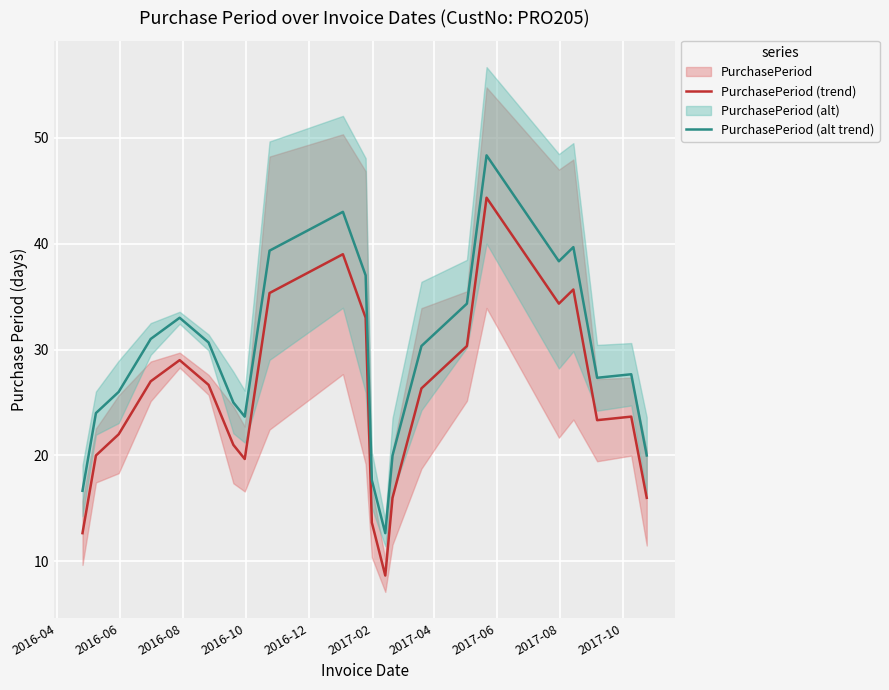

True or false: PurchasePeriod (trend) and PurchasePeriod (alt trend) cross at least once.

False